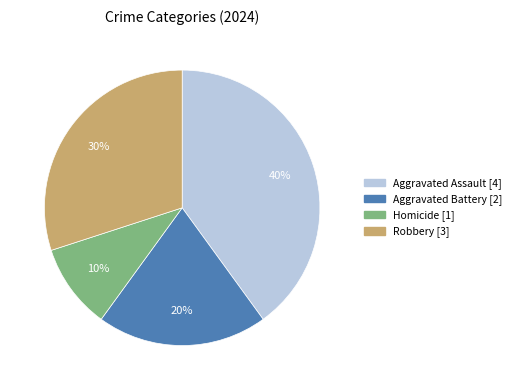

To the nearest percent, what percentage of the pie is Aggravated Battery?

20%